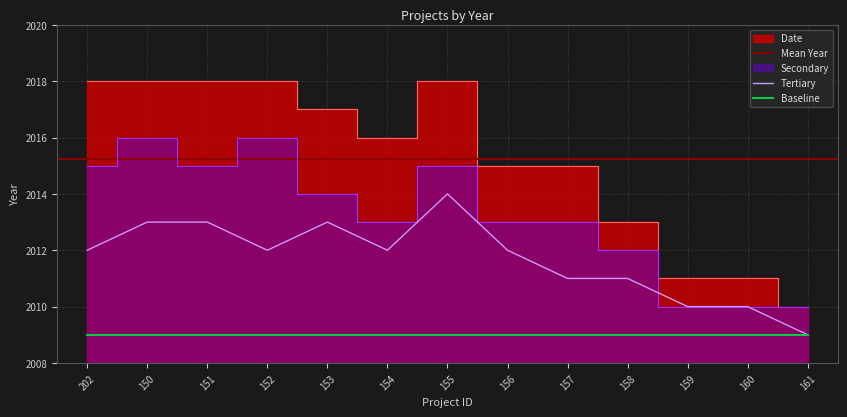

Which label corresponds to the smallest value in the chart?

161